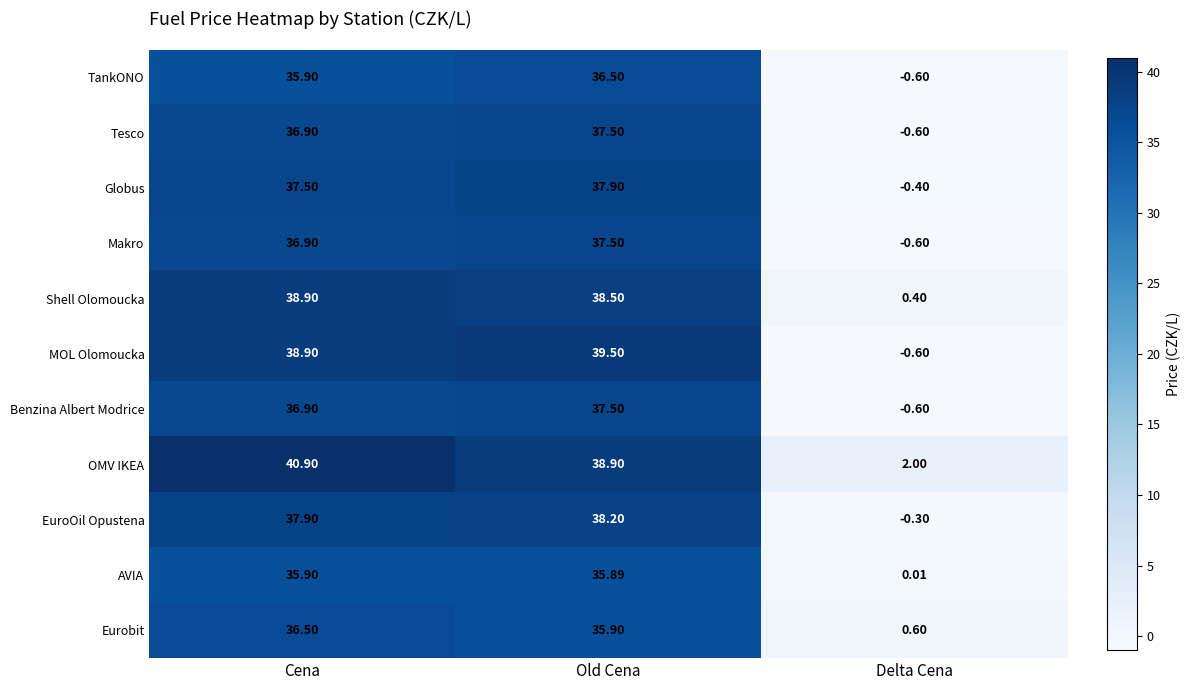

What is the maximum value shown in the chart?

40.9